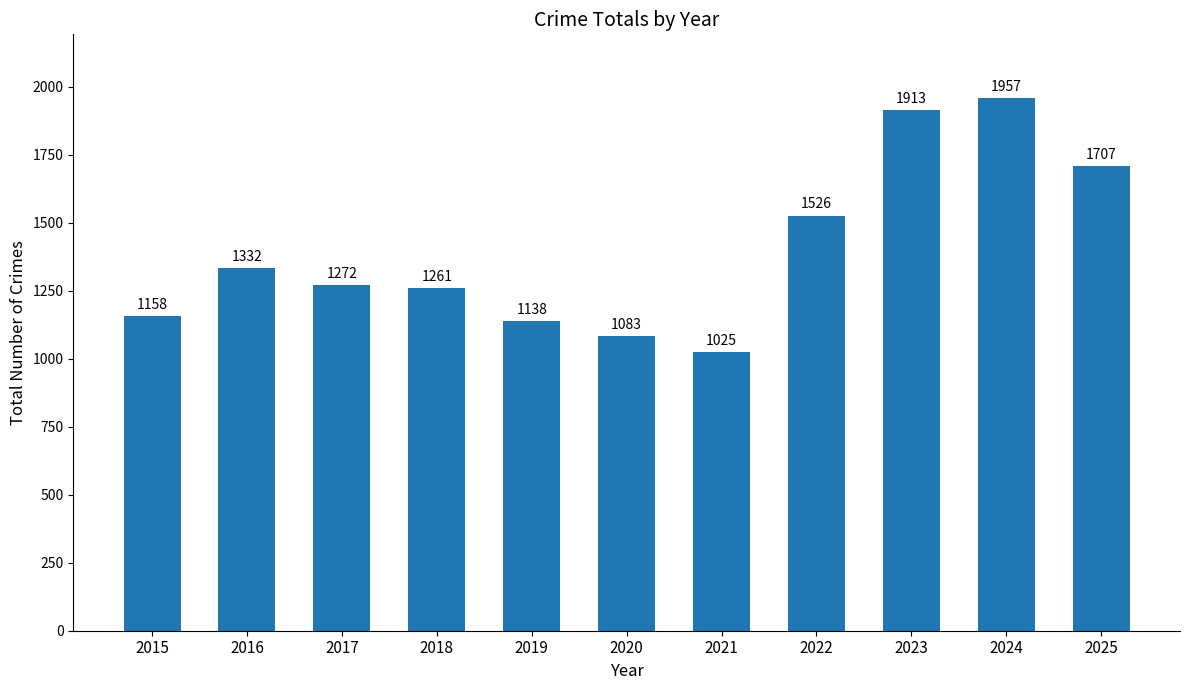

Reading left to right, list all the values displayed in this chart.

1158	1332	1272	1261	1138	1083	1025	1526	1913	1957	1707